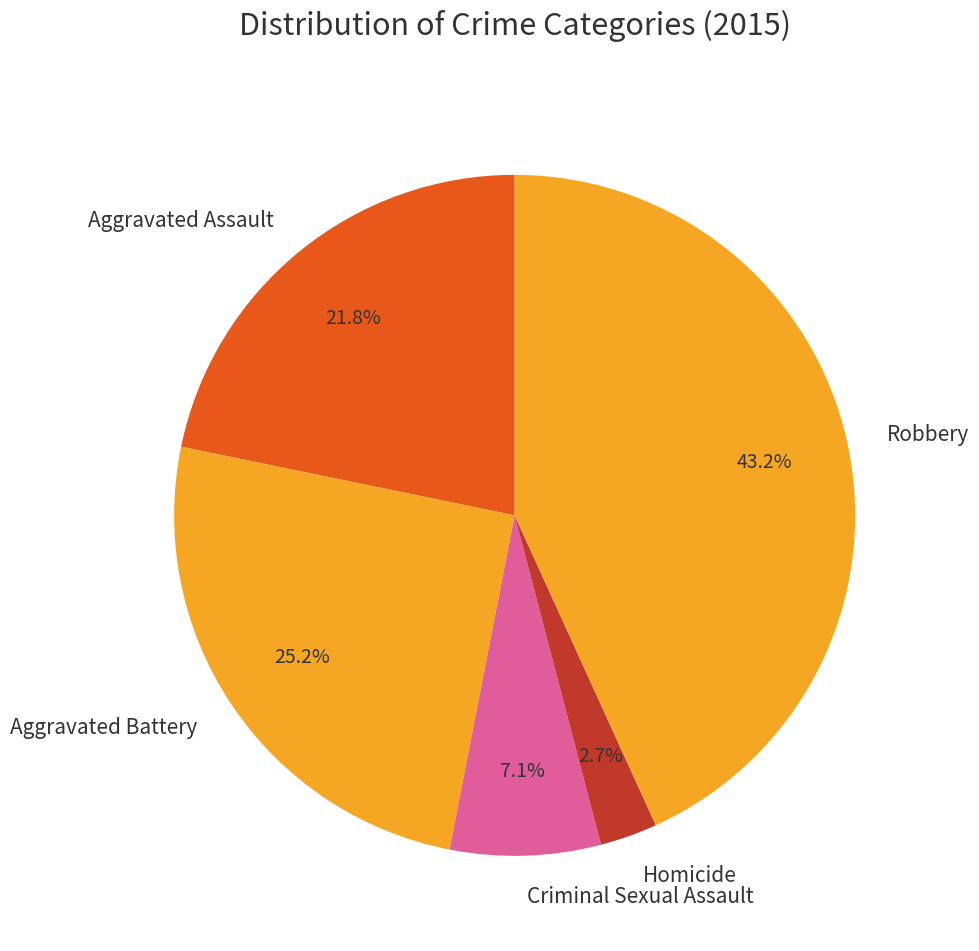

Does Robbery represent more than half of the total?

No